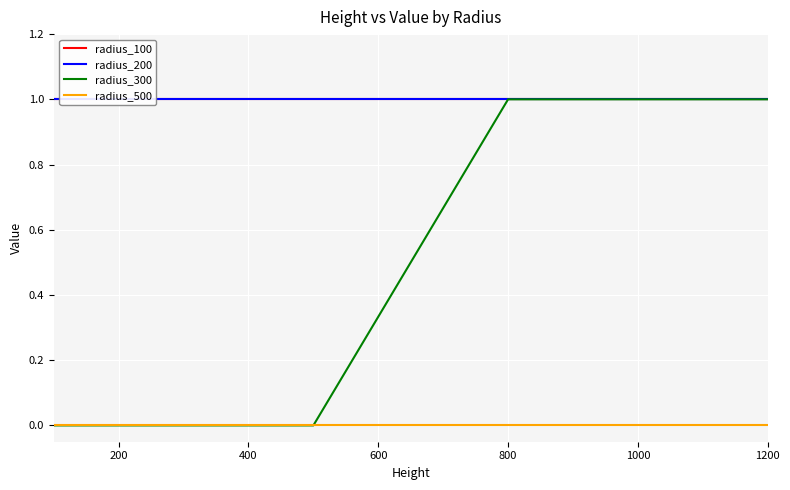

True or false: radius_200 and radius_500 intersect in this chart.

False